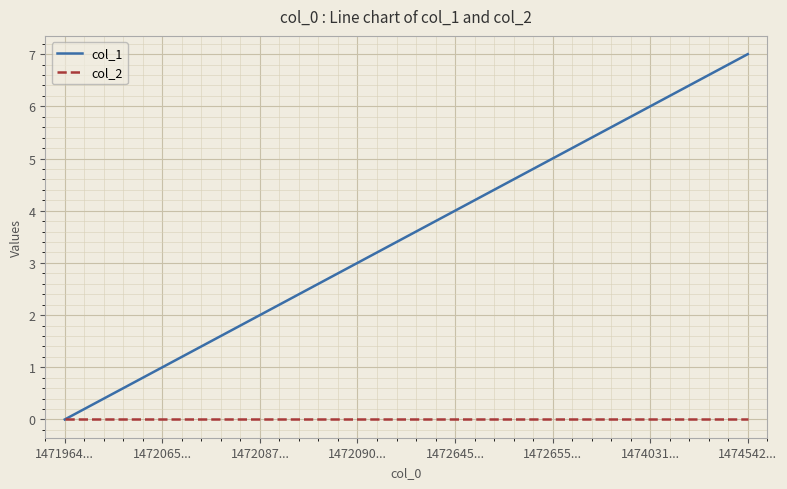

Reading left to right, list all the values displayed in this chart.

col_1: 1471964...=0	1472065...=1	1472087...=2	1472090...=3	1472645...=4	1472655...=5	1474031...=6	1474542...=7
col_2: 1471964...=0	1472065...=0	1472087...=0	1472090...=0	1472645...=0	1472655...=0	1474031...=0	1474542...=0